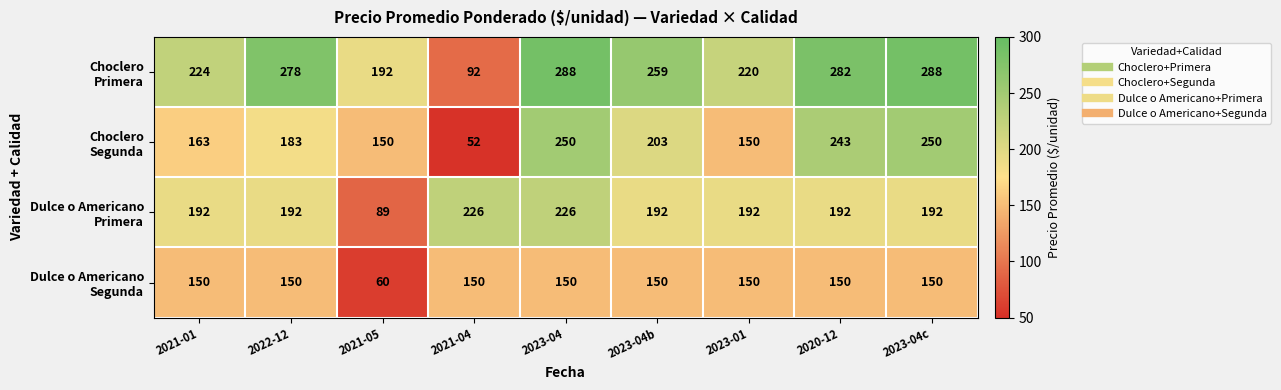

What is the difference between the highest and lowest values at 2023-04b?

109